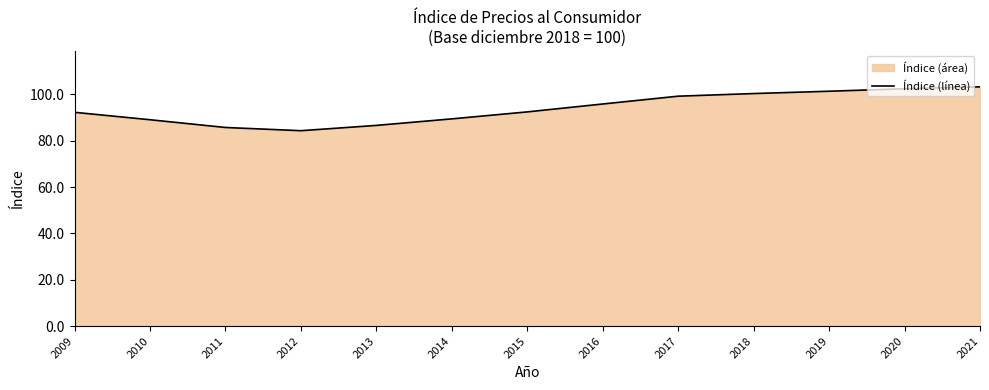

What is the average value?

94.0